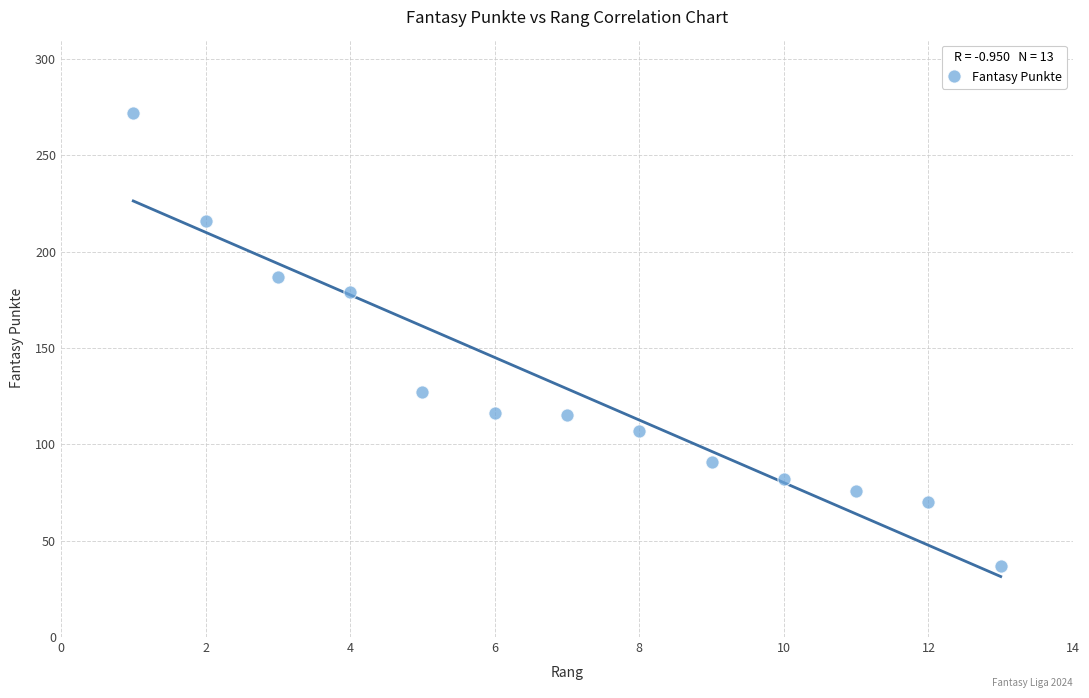

What is the range of X values (max minus min)?

12